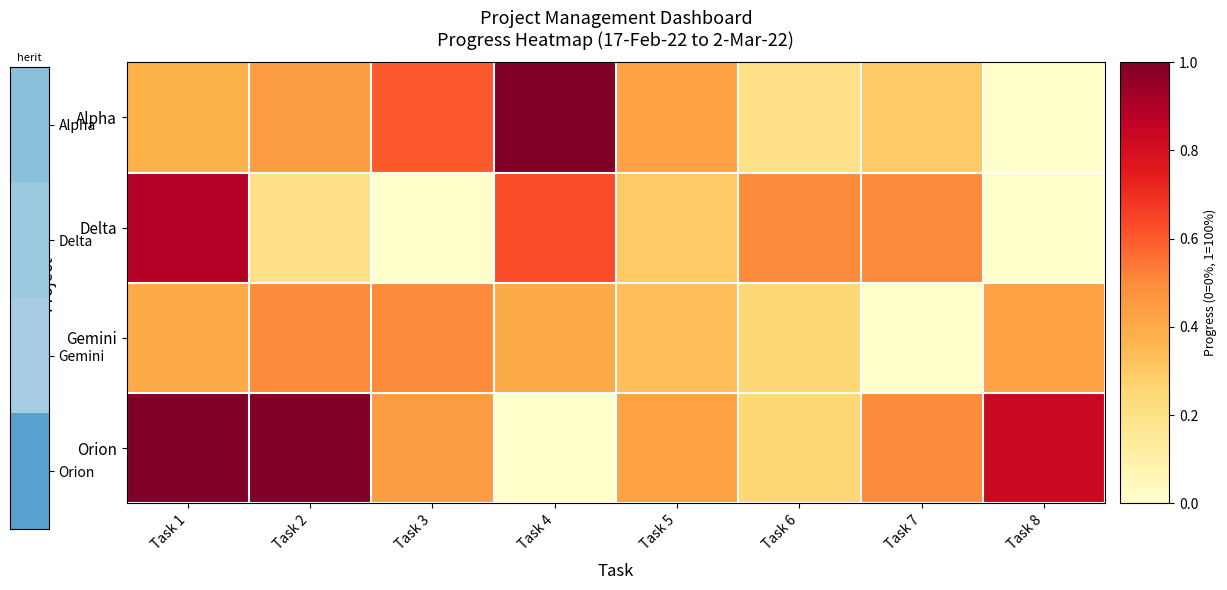

Reading left to right, extract all data points from this chart.

Alpha: Task 1=0.4	Task 2=0.4	Task 3=0.6	Task 4=1.0	Task 5=0.4	Task 6=0.2	Task 7=0.3	Task 8=0.0
Delta: Task 1=0.9	Task 2=0.2	Task 3=0.0	Task 4=0.6	Task 5=0.3	Task 6=0.5	Task 7=0.5	Task 8=0.0
Gemini: Task 1=0.4	Task 2=0.5	Task 3=0.5	Task 4=0.4	Task 5=0.3	Task 6=0.2	Task 7=0.0	Task 8=0.4
Orion: Task 1=1.0	Task 2=1.0	Task 3=0.4	Task 4=0.0	Task 5=0.4	Task 6=0.2	Task 7=0.5	Task 8=0.8